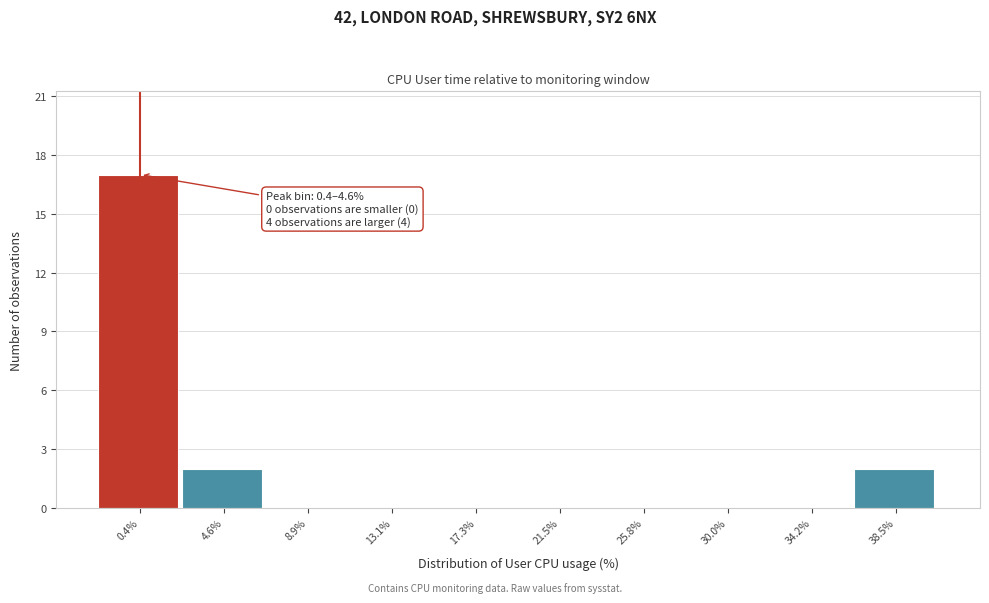

Reading right to left, extract all data points from this chart.

38.5%=2	34.2%=0	30.0%=0	25.8%=0	21.5%=0	17.3%=0	13.1%=0	8.9%=0	4.6%=2	0.4%=17